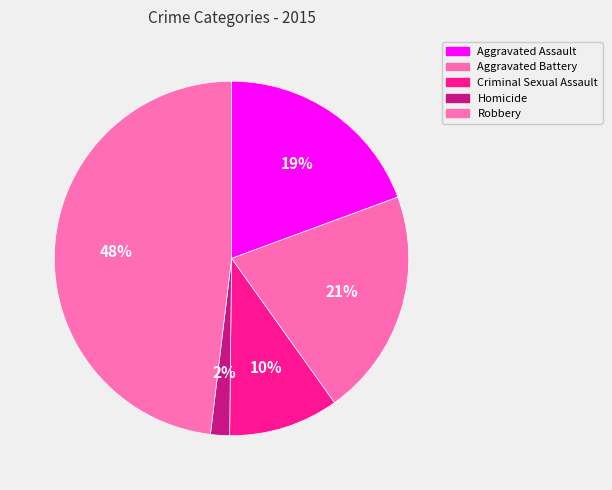

Rank the categories by value from highest to lowest.

Robbery, Aggravated Battery, Aggravated Assault, Criminal Sexual Assault, Homicide